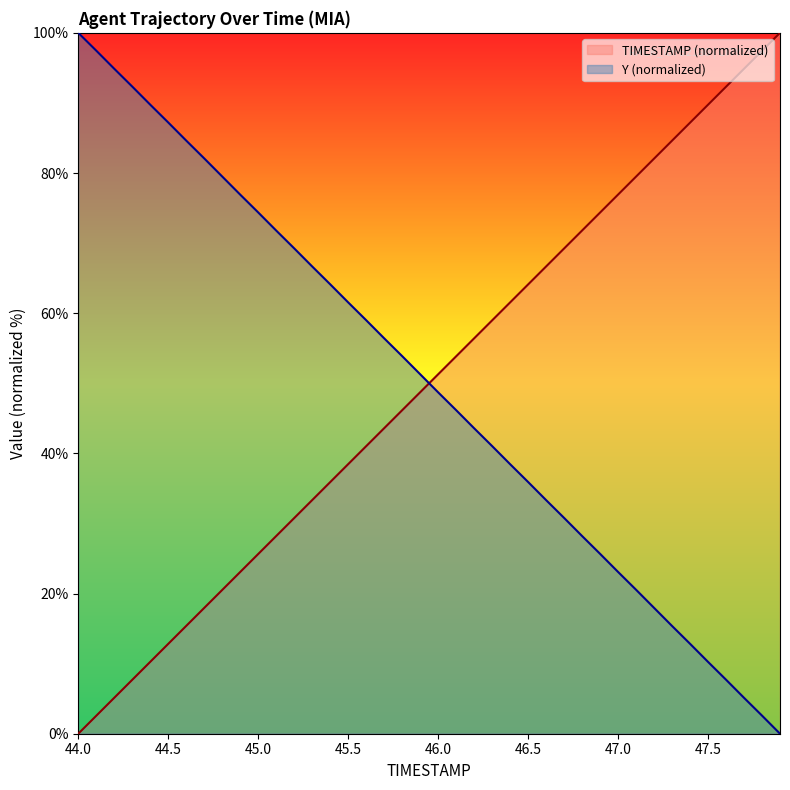

True or false: Y and TIMESTAMP intersect in this chart.

True